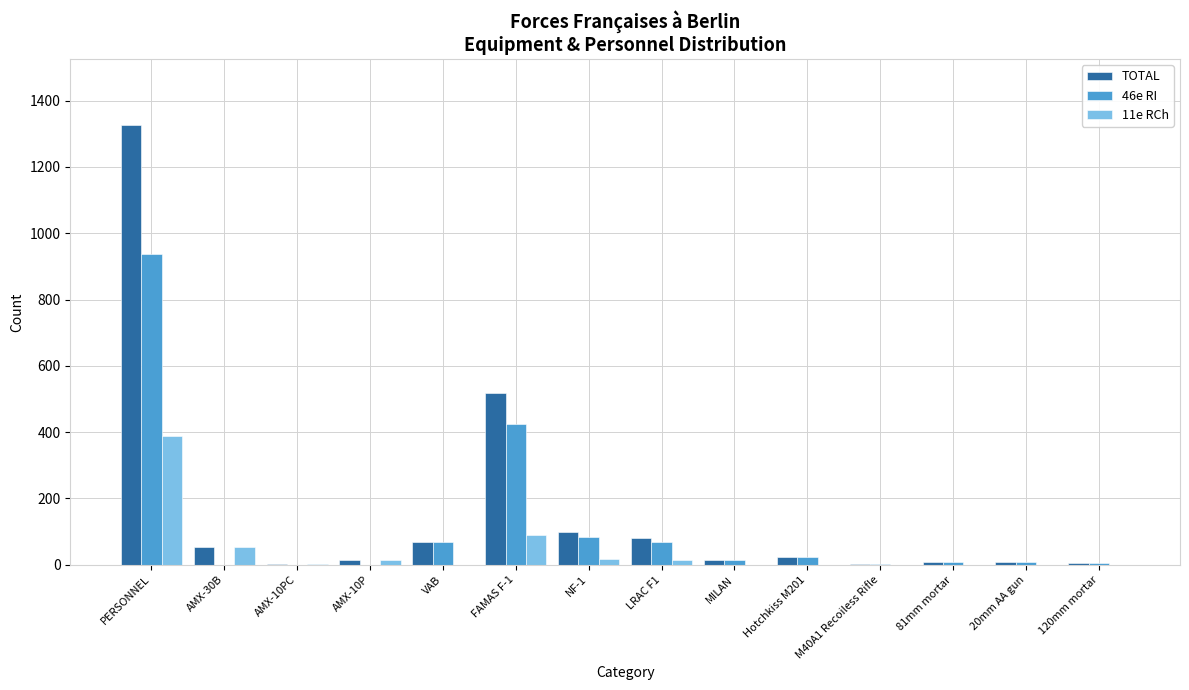

What are all the series names shown in the legend?

TOTAL, 46e RI, 11e RCh